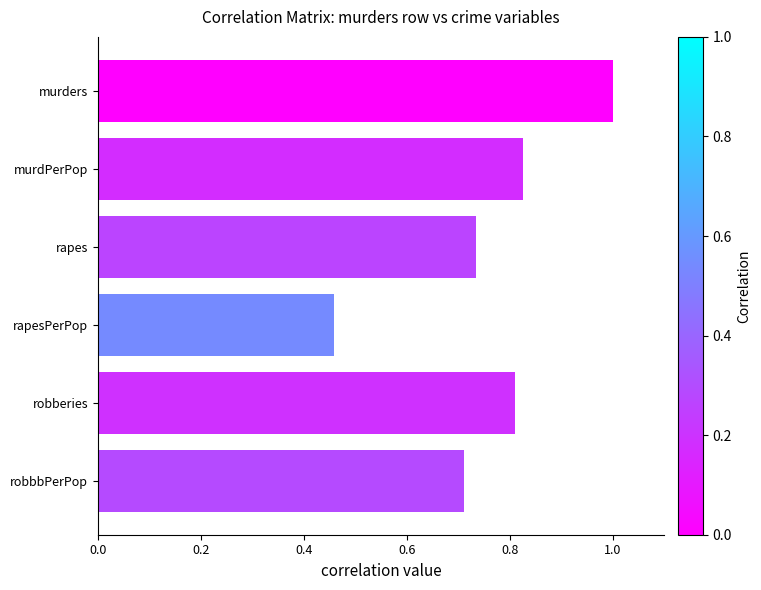

At which category does the chart reach its minimum across all series?

rapesPerPop